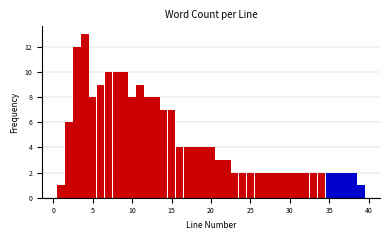

Read against the x-axis, roughly where is the centre of the tallest bar?

4.0